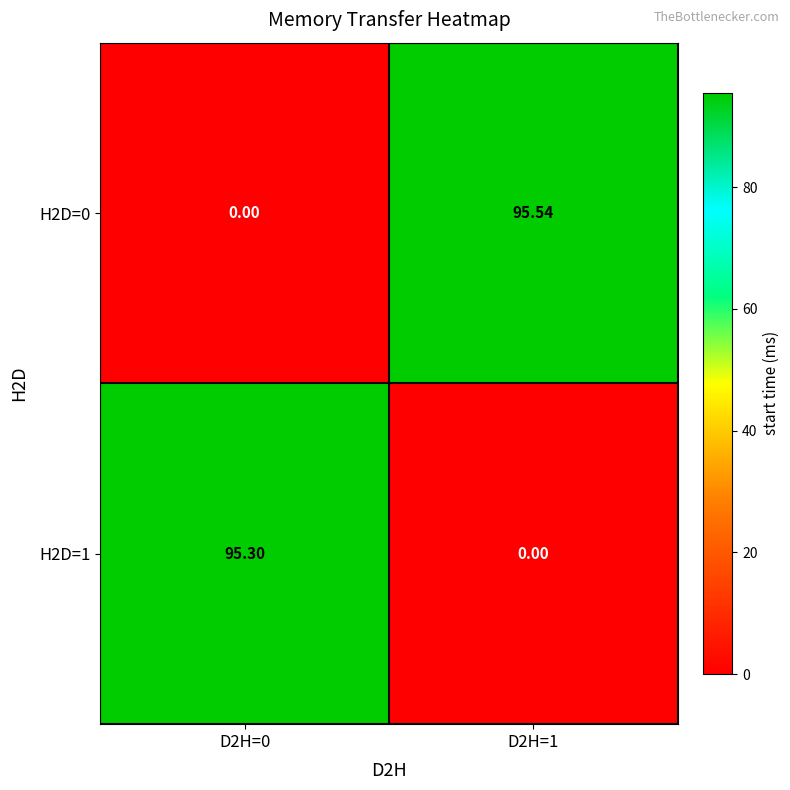

Is the value of H2D=1 at D2H=0 greater than the value of H2D=0 at D2H=1?

No